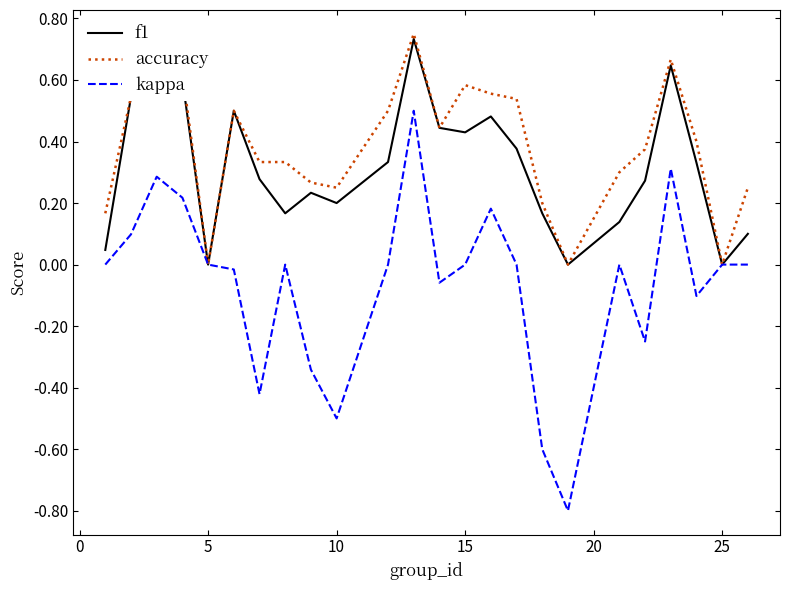

How many series are shown in this chart?

3